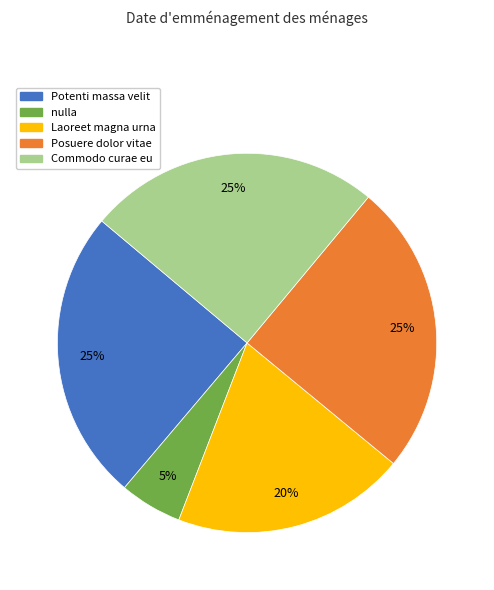

Does any single category account for the majority?

No